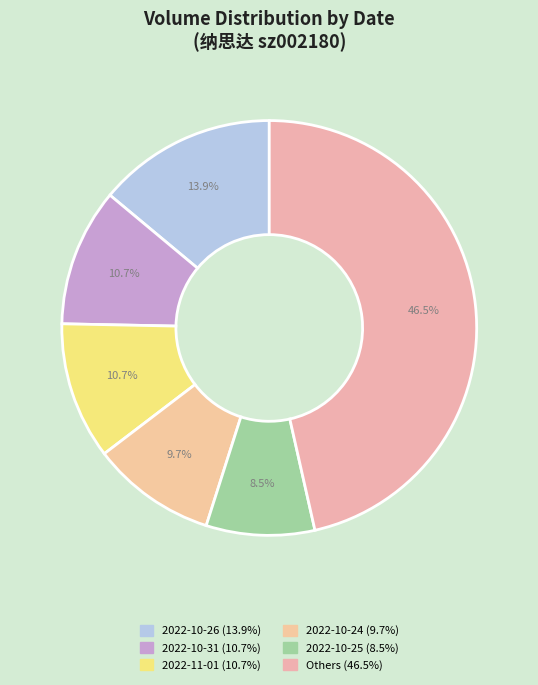

How many slices are in this pie chart?

6